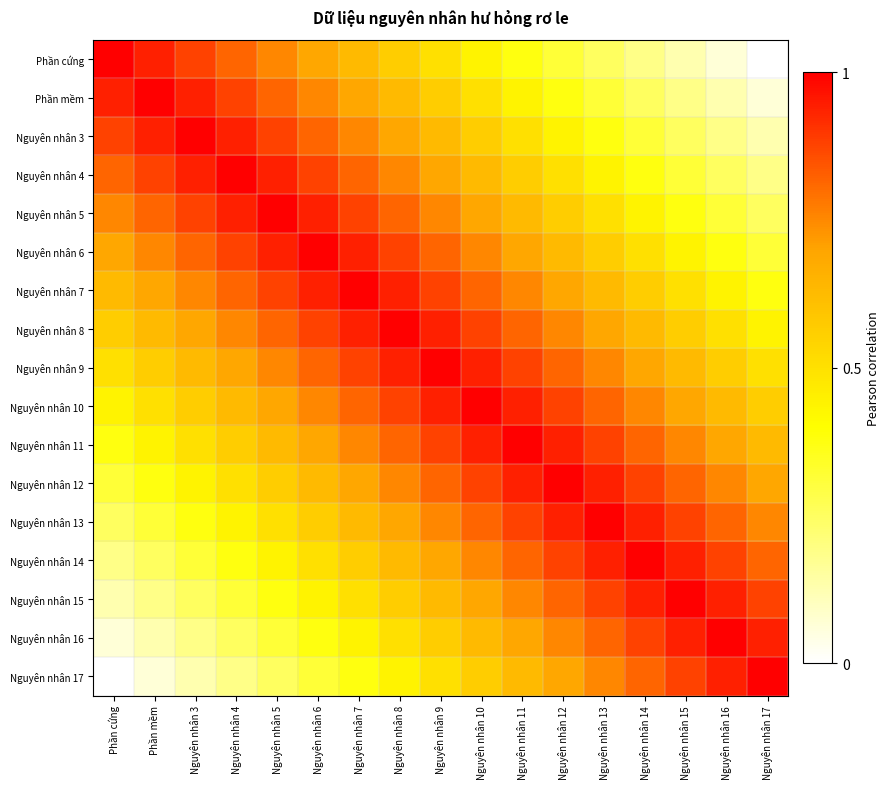

Reading left to right, extract all data points from this chart.

Phần cứng: Phần cứng=1.0	Phần mềm=0.9	Nguyên nhân 3=0.9	Nguyên nhân 4=0.8	Nguyên nhân 5=0.8	Nguyên nhân 6=0.7	Nguyên nhân 7=0.6	Nguyên nhân 8=0.6	Nguyên nhân 9=0.5	Nguyên nhân 10=0.4	Nguyên nhân 11=0.4	Nguyên nhân 12=0.3	Nguyên nhân 13=0.2	Nguyên nhân 14=0.2	Nguyên nhân 15=0.1	Nguyên nhân 16=0.1	Nguyên nhân 17=0.0
Phần mềm: Phần cứng=0.9	Phần mềm=1.0	Nguyên nhân 3=0.9	Nguyên nhân 4=0.9	Nguyên nhân 5=0.8	Nguyên nhân 6=0.8	Nguyên nhân 7=0.7	Nguyên nhân 8=0.6	Nguyên nhân 9=0.6	Nguyên nhân 10=0.5	Nguyên nhân 11=0.4	Nguyên nhân 12=0.4	Nguyên nhân 13=0.3	Nguyên nhân 14=0.2	Nguyên nhân 15=0.2	Nguyên nhân 16=0.1	Nguyên nhân 17=0.1
Nguyên nhân 3: Phần cứng=0.9	Phần mềm=0.9	Nguyên nhân 3=1.0	Nguyên nhân 4=0.9	Nguyên nhân 5=0.9	Nguyên nhân 6=0.8	Nguyên nhân 7=0.8	Nguyên nhân 8=0.7	Nguyên nhân 9=0.6	Nguyên nhân 10=0.6	Nguyên nhân 11=0.5	Nguyên nhân 12=0.4	Nguyên nhân 13=0.4	Nguyên nhân 14=0.3	Nguyên nhân 15=0.2	Nguyên nhân 16=0.2	Nguyên nhân 17=0.1
Nguyên nhân 4: Phần cứng=0.8	Phần mềm=0.9	Nguyên nhân 3=0.9	Nguyên nhân 4=1.0	Nguyên nhân 5=0.9	Nguyên nhân 6=0.9	Nguyên nhân 7=0.8	Nguyên nhân 8=0.8	Nguyên nhân 9=0.7	Nguyên nhân 10=0.6	Nguyên nhân 11=0.6	Nguyên nhân 12=0.5	Nguyên nhân 13=0.4	Nguyên nhân 14=0.4	Nguyên nhân 15=0.3	Nguyên nhân 16=0.2	Nguyên nhân 17=0.2
Nguyên nhân 5: Phần cứng=0.8	Phần mềm=0.8	Nguyên nhân 3=0.9	Nguyên nhân 4=0.9	Nguyên nhân 5=1.0	Nguyên nhân 6=0.9	Nguyên nhân 7=0.9	Nguyên nhân 8=0.8	Nguyên nhân 9=0.8	Nguyên nhân 10=0.7	Nguyên nhân 11=0.6	Nguyên nhân 12=0.6	Nguyên nhân 13=0.5	Nguyên nhân 14=0.4	Nguyên nhân 15=0.4	Nguyên nhân 16=0.3	Nguyên nhân 17=0.2
Nguyên nhân 6: Phần cứng=0.7	Phần mềm=0.8	Nguyên nhân 3=0.8	Nguyên nhân 4=0.9	Nguyên nhân 5=0.9	Nguyên nhân 6=1.0	Nguyên nhân 7=0.9	Nguyên nhân 8=0.9	Nguyên nhân 9=0.8	Nguyên nhân 10=0.8	Nguyên nhân 11=0.7	Nguyên nhân 12=0.6	Nguyên nhân 13=0.6	Nguyên nhân 14=0.5	Nguyên nhân 15=0.4	Nguyên nhân 16=0.4	Nguyên nhân 17=0.3
Nguyên nhân 7: Phần cứng=0.6	Phần mềm=0.7	Nguyên nhân 3=0.8	Nguyên nhân 4=0.8	Nguyên nhân 5=0.9	Nguyên nhân 6=0.9	Nguyên nhân 7=1.0	Nguyên nhân 8=0.9	Nguyên nhân 9=0.9	Nguyên nhân 10=0.8	Nguyên nhân 11=0.8	Nguyên nhân 12=0.7	Nguyên nhân 13=0.6	Nguyên nhân 14=0.6	Nguyên nhân 15=0.5	Nguyên nhân 16=0.4	Nguyên nhân 17=0.4
Nguyên nhân 8: Phần cứng=0.6	Phần mềm=0.6	Nguyên nhân 3=0.7	Nguyên nhân 4=0.8	Nguyên nhân 5=0.8	Nguyên nhân 6=0.9	Nguyên nhân 7=0.9	Nguyên nhân 8=1.0	Nguyên nhân 9=0.9	Nguyên nhân 10=0.9	Nguyên nhân 11=0.8	Nguyên nhân 12=0.8	Nguyên nhân 13=0.7	Nguyên nhân 14=0.6	Nguyên nhân 15=0.6	Nguyên nhân 16=0.5	Nguyên nhân 17=0.4
Nguyên nhân 9: Phần cứng=0.5	Phần mềm=0.6	Nguyên nhân 3=0.6	Nguyên nhân 4=0.7	Nguyên nhân 5=0.8	Nguyên nhân 6=0.8	Nguyên nhân 7=0.9	Nguyên nhân 8=0.9	Nguyên nhân 9=1.0	Nguyên nhân 10=0.9	Nguyên nhân 11=0.9	Nguyên nhân 12=0.8	Nguyên nhân 13=0.8	Nguyên nhân 14=0.7	Nguyên nhân 15=0.6	Nguyên nhân 16=0.6	Nguyên nhân 17=0.5
Nguyên nhân 10: Phần cứng=0.4	Phần mềm=0.5	Nguyên nhân 3=0.6	Nguyên nhân 4=0.6	Nguyên nhân 5=0.7	Nguyên nhân 6=0.8	Nguyên nhân 7=0.8	Nguyên nhân 8=0.9	Nguyên nhân 9=0.9	Nguyên nhân 10=1.0	Nguyên nhân 11=0.9	Nguyên nhân 12=0.9	Nguyên nhân 13=0.8	Nguyên nhân 14=0.8	Nguyên nhân 15=0.7	Nguyên nhân 16=0.6	Nguyên nhân 17=0.6
Nguyên nhân 11: Phần cứng=0.4	Phần mềm=0.4	Nguyên nhân 3=0.5	Nguyên nhân 4=0.6	Nguyên nhân 5=0.6	Nguyên nhân 6=0.7	Nguyên nhân 7=0.8	Nguyên nhân 8=0.8	Nguyên nhân 9=0.9	Nguyên nhân 10=0.9	Nguyên nhân 11=1.0	Nguyên nhân 12=0.9	Nguyên nhân 13=0.9	Nguyên nhân 14=0.8	Nguyên nhân 15=0.8	Nguyên nhân 16=0.7	Nguyên nhân 17=0.6
Nguyên nhân 12: Phần cứng=0.3	Phần mềm=0.4	Nguyên nhân 3=0.4	Nguyên nhân 4=0.5	Nguyên nhân 5=0.6	Nguyên nhân 6=0.6	Nguyên nhân 7=0.7	Nguyên nhân 8=0.8	Nguyên nhân 9=0.8	Nguyên nhân 10=0.9	Nguyên nhân 11=0.9	Nguyên nhân 12=1.0	Nguyên nhân 13=0.9	Nguyên nhân 14=0.9	Nguyên nhân 15=0.8	Nguyên nhân 16=0.8	Nguyên nhân 17=0.7
Nguyên nhân 13: Phần cứng=0.2	Phần mềm=0.3	Nguyên nhân 3=0.4	Nguyên nhân 4=0.4	Nguyên nhân 5=0.5	Nguyên nhân 6=0.6	Nguyên nhân 7=0.6	Nguyên nhân 8=0.7	Nguyên nhân 9=0.8	Nguyên nhân 10=0.8	Nguyên nhân 11=0.9	Nguyên nhân 12=0.9	Nguyên nhân 13=1.0	Nguyên nhân 14=0.9	Nguyên nhân 15=0.9	Nguyên nhân 16=0.8	Nguyên nhân 17=0.8
Nguyên nhân 14: Phần cứng=0.2	Phần mềm=0.2	Nguyên nhân 3=0.3	Nguyên nhân 4=0.4	Nguyên nhân 5=0.4	Nguyên nhân 6=0.5	Nguyên nhân 7=0.6	Nguyên nhân 8=0.6	Nguyên nhân 9=0.7	Nguyên nhân 10=0.8	Nguyên nhân 11=0.8	Nguyên nhân 12=0.9	Nguyên nhân 13=0.9	Nguyên nhân 14=1.0	Nguyên nhân 15=0.9	Nguyên nhân 16=0.9	Nguyên nhân 17=0.8
Nguyên nhân 15: Phần cứng=0.1	Phần mềm=0.2	Nguyên nhân 3=0.2	Nguyên nhân 4=0.3	Nguyên nhân 5=0.4	Nguyên nhân 6=0.4	Nguyên nhân 7=0.5	Nguyên nhân 8=0.6	Nguyên nhân 9=0.6	Nguyên nhân 10=0.7	Nguyên nhân 11=0.8	Nguyên nhân 12=0.8	Nguyên nhân 13=0.9	Nguyên nhân 14=0.9	Nguyên nhân 15=1.0	Nguyên nhân 16=0.9	Nguyên nhân 17=0.9
Nguyên nhân 16: Phần cứng=0.1	Phần mềm=0.1	Nguyên nhân 3=0.2	Nguyên nhân 4=0.2	Nguyên nhân 5=0.3	Nguyên nhân 6=0.4	Nguyên nhân 7=0.4	Nguyên nhân 8=0.5	Nguyên nhân 9=0.6	Nguyên nhân 10=0.6	Nguyên nhân 11=0.7	Nguyên nhân 12=0.8	Nguyên nhân 13=0.8	Nguyên nhân 14=0.9	Nguyên nhân 15=0.9	Nguyên nhân 16=1.0	Nguyên nhân 17=0.9
Nguyên nhân 17: Phần cứng=0.0	Phần mềm=0.1	Nguyên nhân 3=0.1	Nguyên nhân 4=0.2	Nguyên nhân 5=0.2	Nguyên nhân 6=0.3	Nguyên nhân 7=0.4	Nguyên nhân 8=0.4	Nguyên nhân 9=0.5	Nguyên nhân 10=0.6	Nguyên nhân 11=0.6	Nguyên nhân 12=0.7	Nguyên nhân 13=0.8	Nguyên nhân 14=0.8	Nguyên nhân 15=0.9	Nguyên nhân 16=0.9	Nguyên nhân 17=1.0